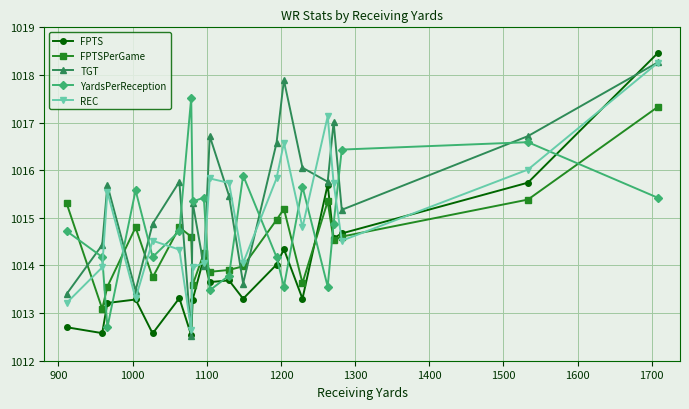

What is the minimum value shown in the chart?

1012.5